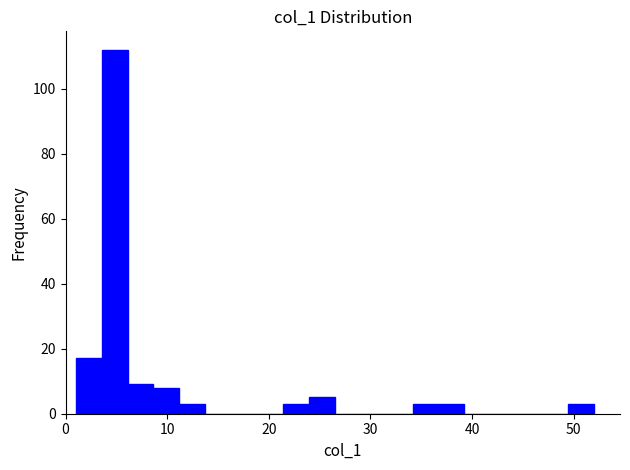

Around what value on the x-axis is the tallest bar? Give the approximate position of its centre, as read against the axis.

5